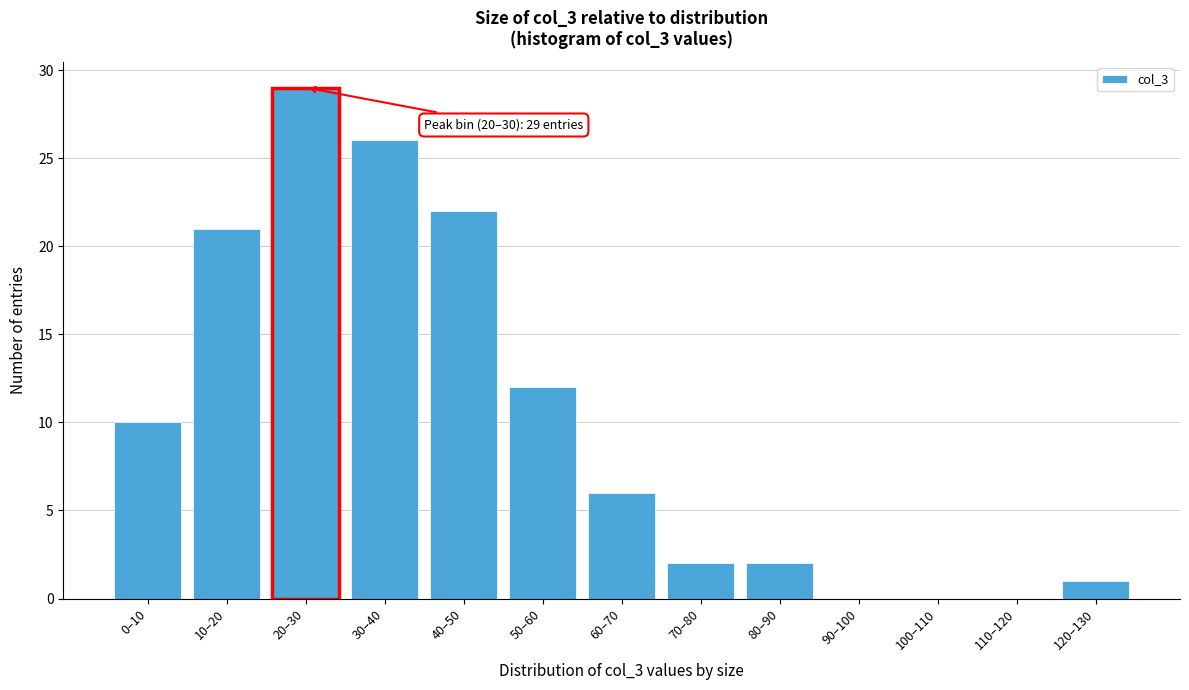

Reading left to right, transcribe all the data shown in this chart.

0–10=10	10–20=21	20–30=29	30–40=26	40–50=22	50–60=12	60–70=6	70–80=2	80–90=2	90–100=0	100–110=0	110–120=0	120–130=1